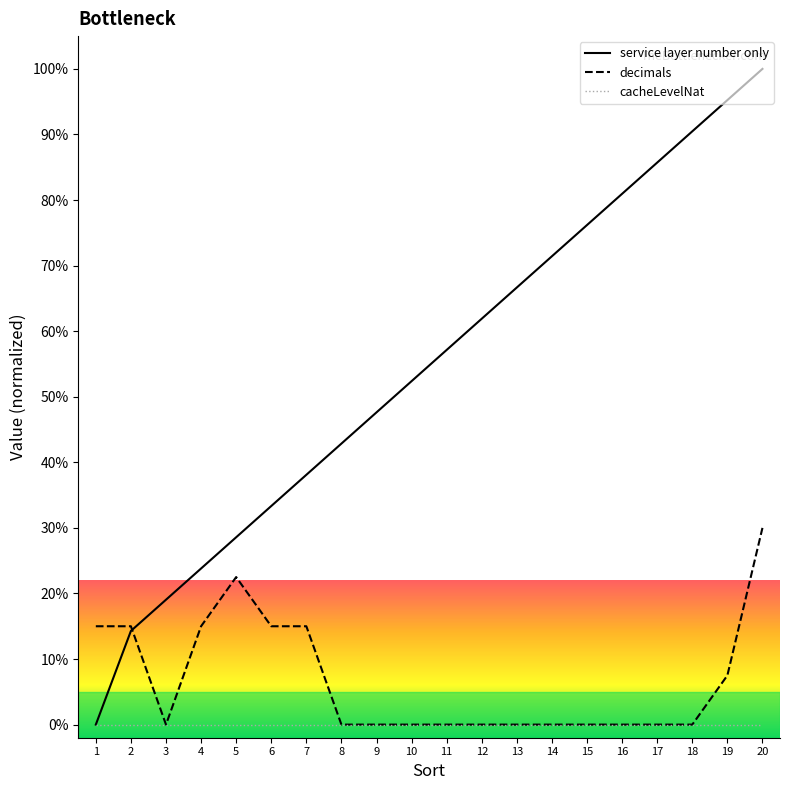

The decimals series shows 15.0 at 4. True or false?

True